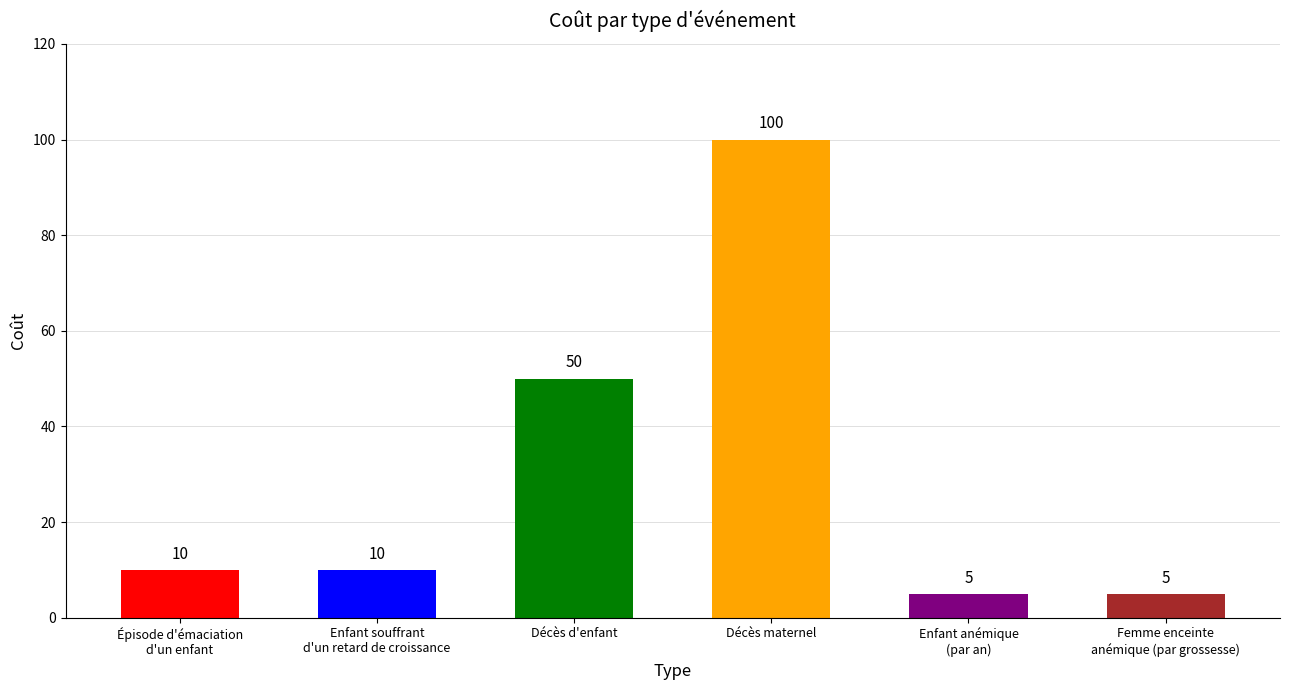

The value at Enfant anémique
(par an) is 5. True or false?

True